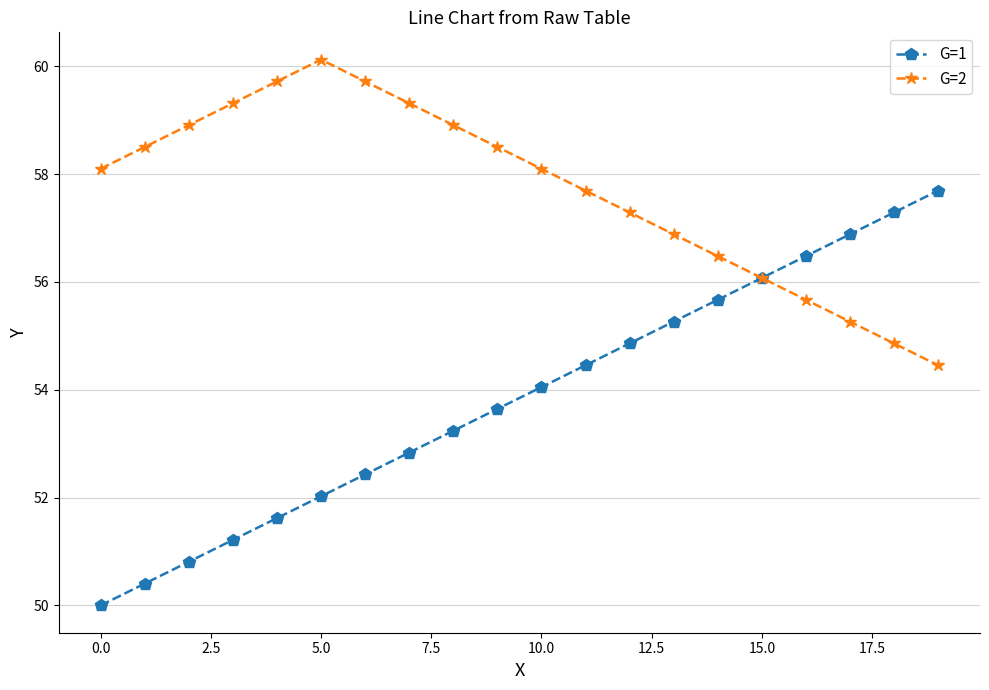

What is the value of the G=2 point at the 19th from the left?

54.9